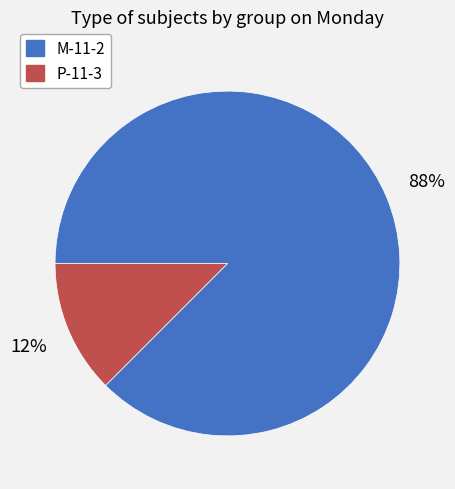

True or false: Р-11-3 accounts for 19% of the total.

False